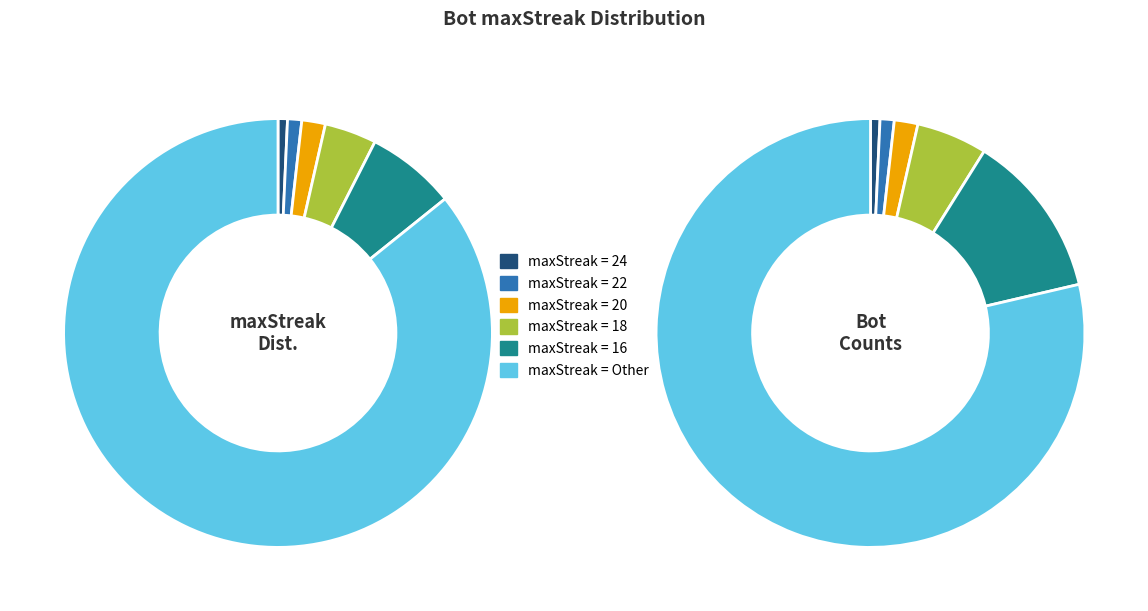

Between maxStreak 22 and maxStreak 18, which is larger?

maxStreak 18